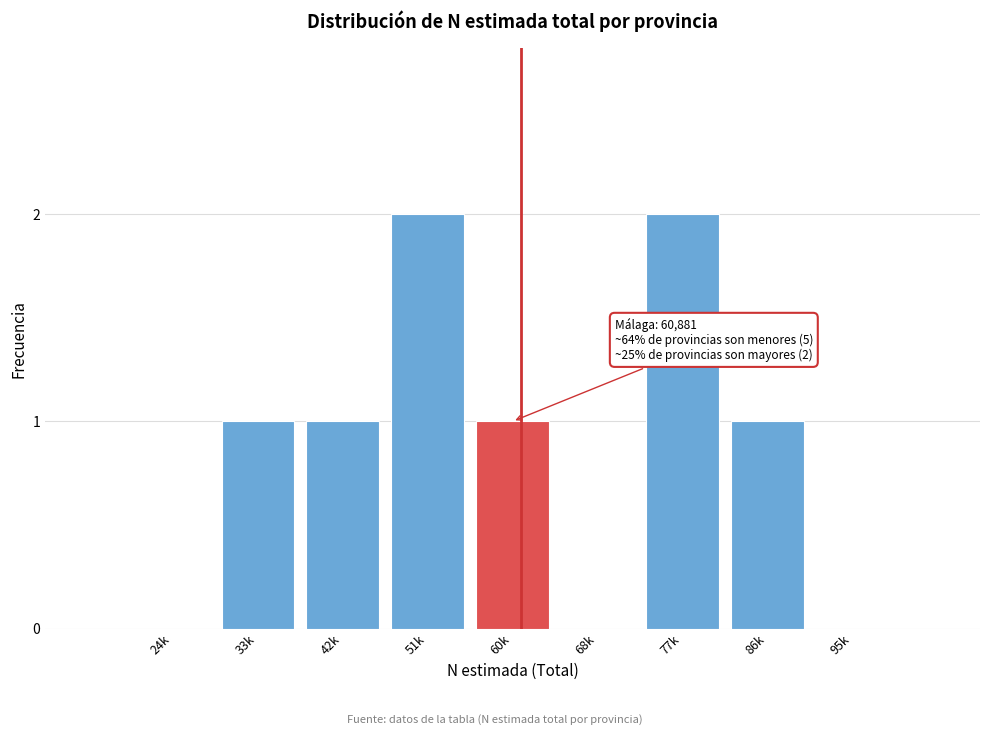

Reading left to right, extract all data points from this chart.

24k=0	33k=1	42k=1	51k=2	60k=1	68k=0	77k=2	86k=1	95k=0